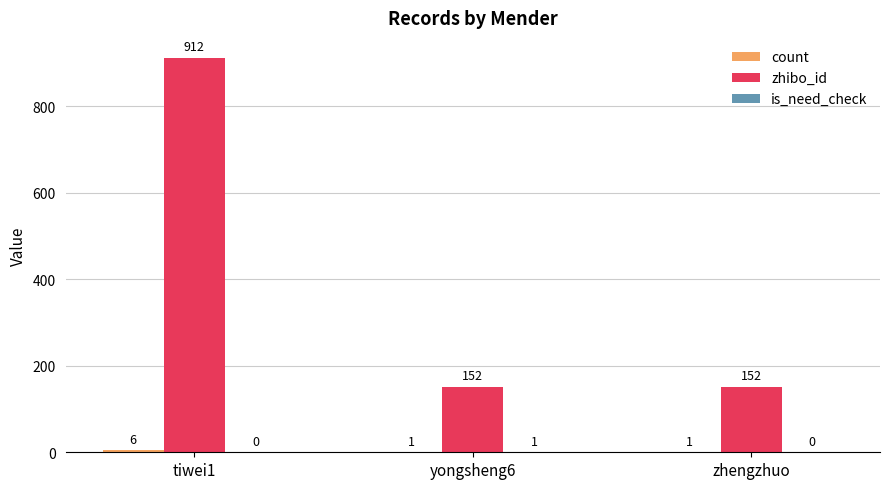

Count the number of data series in this chart.

3